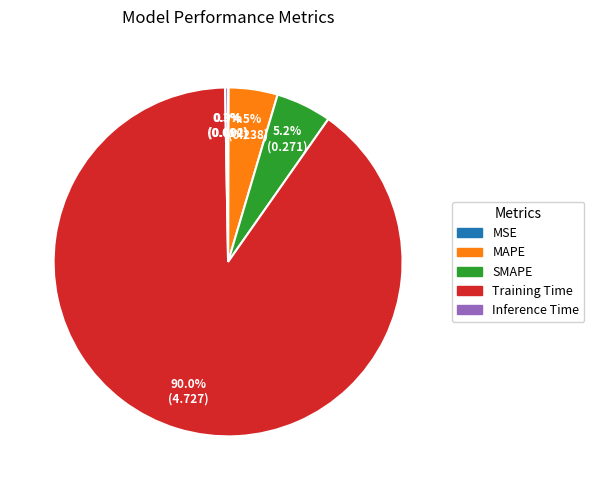

What percentage is NOT represented by SMAPE?

94.8%